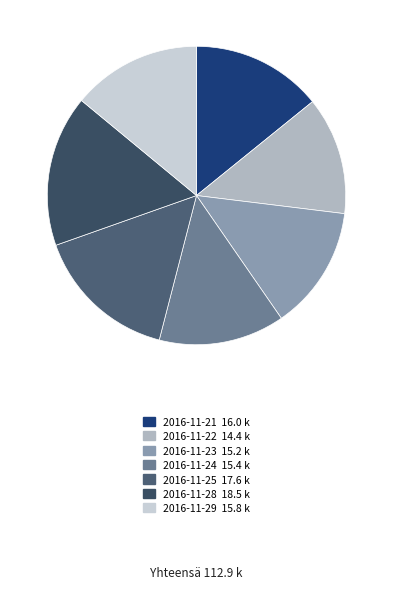

What is the largest slice in the pie chart?

2016-11-28